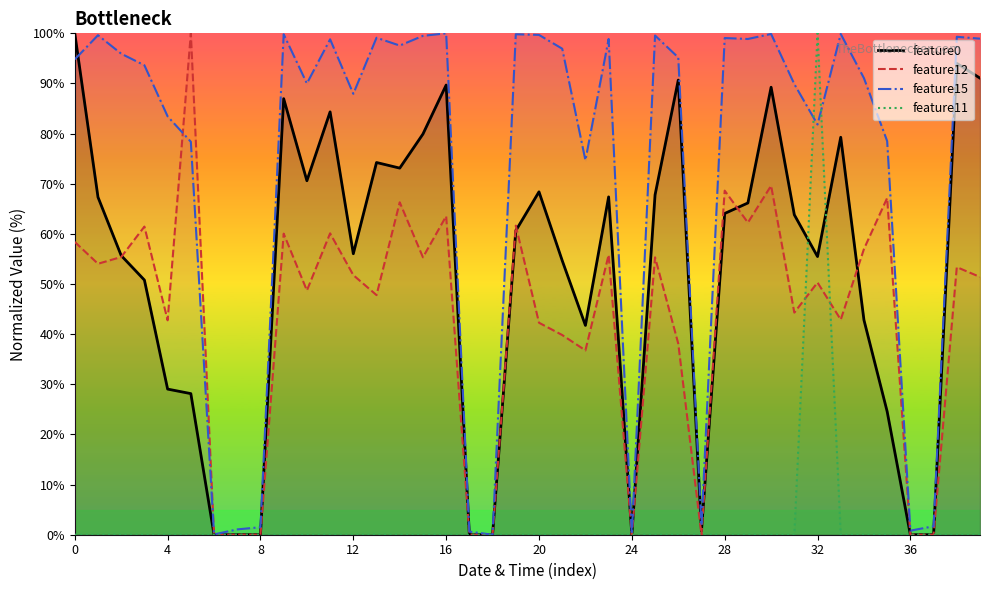

Rank the series by their maximum value, from lowest to highest.

feature0, feature12, feature15, feature11